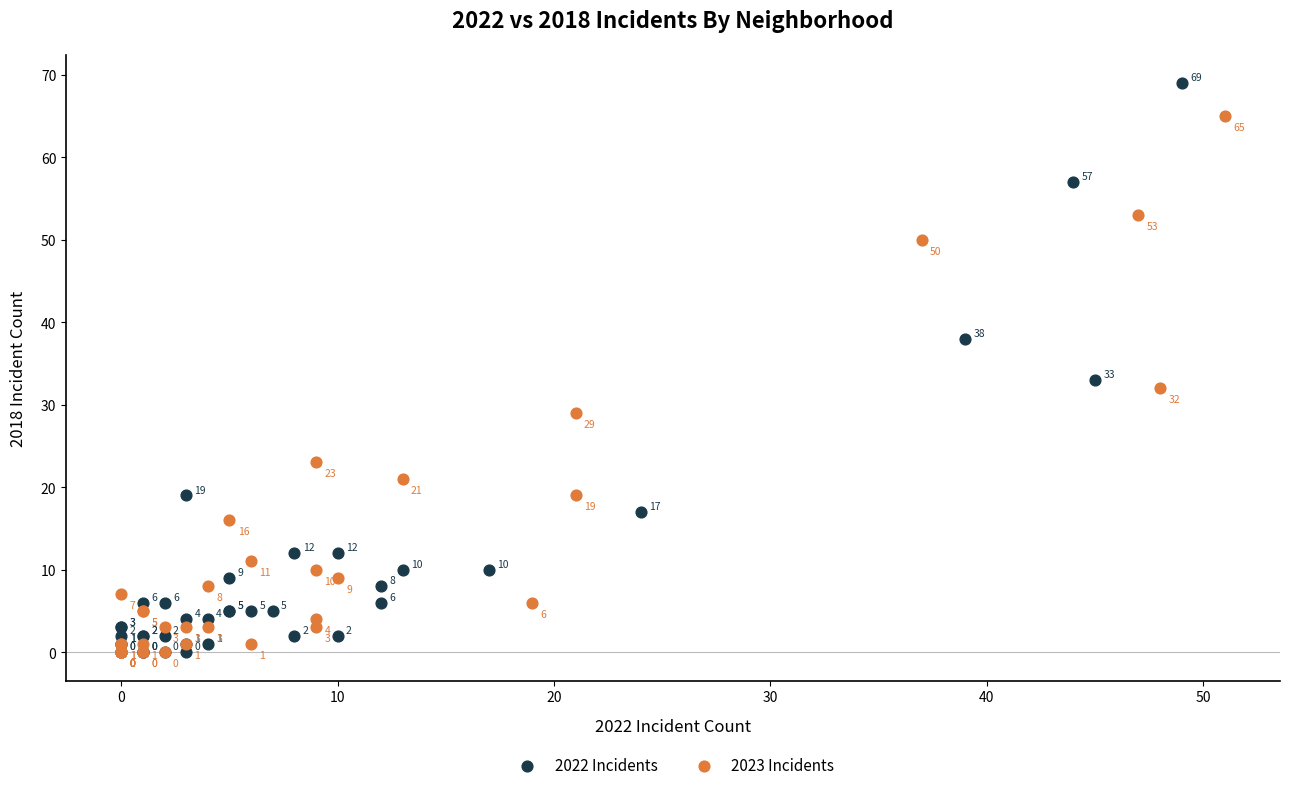

Which series has the widest spread of Y values?

2022 Incidents